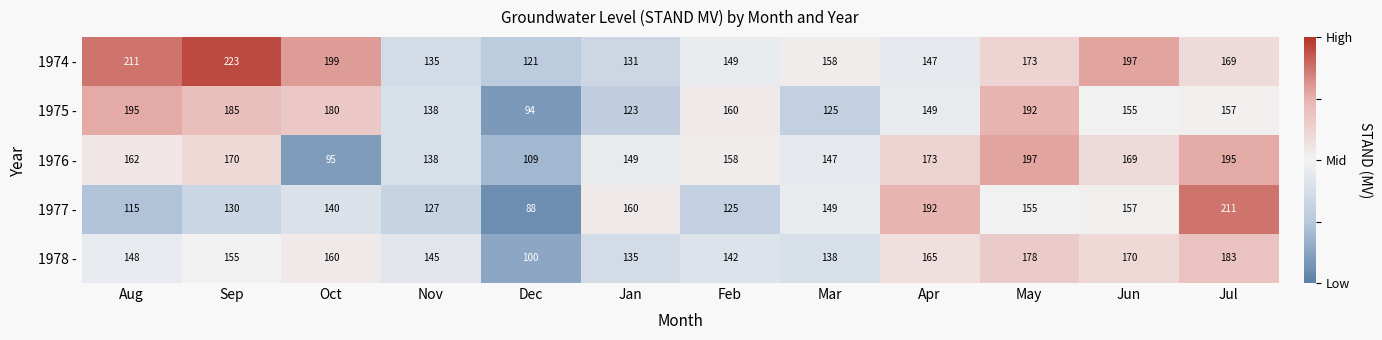

Which category has the lowest value in the 1974 - series?

Dec